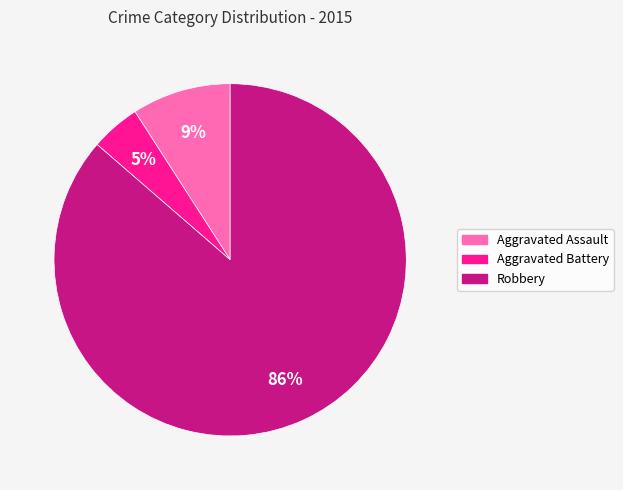

Is there a majority slice in this chart?

Yes